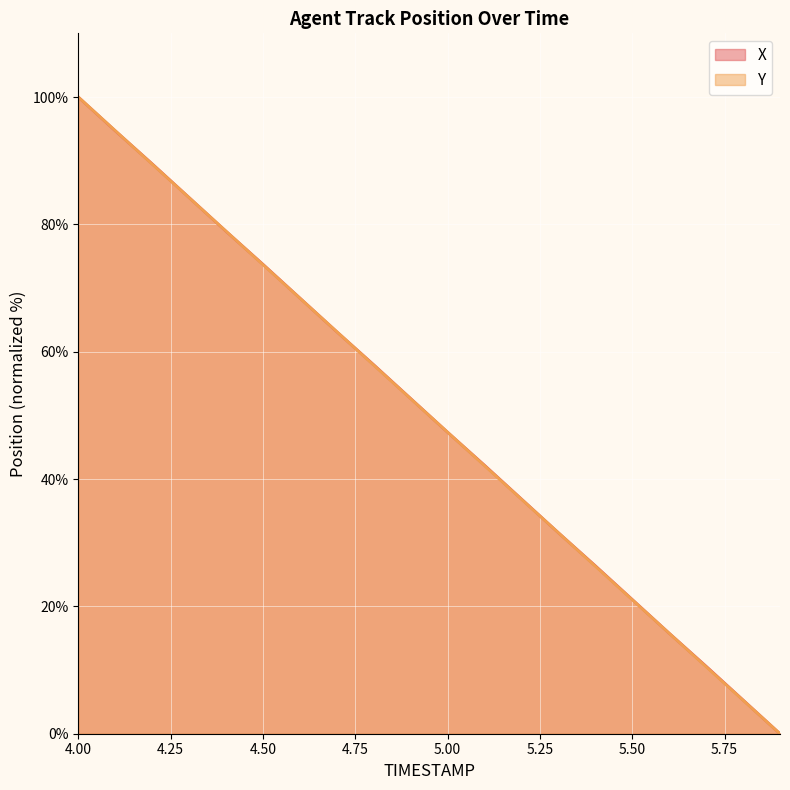

Which series has the largest range (max minus min)?

X